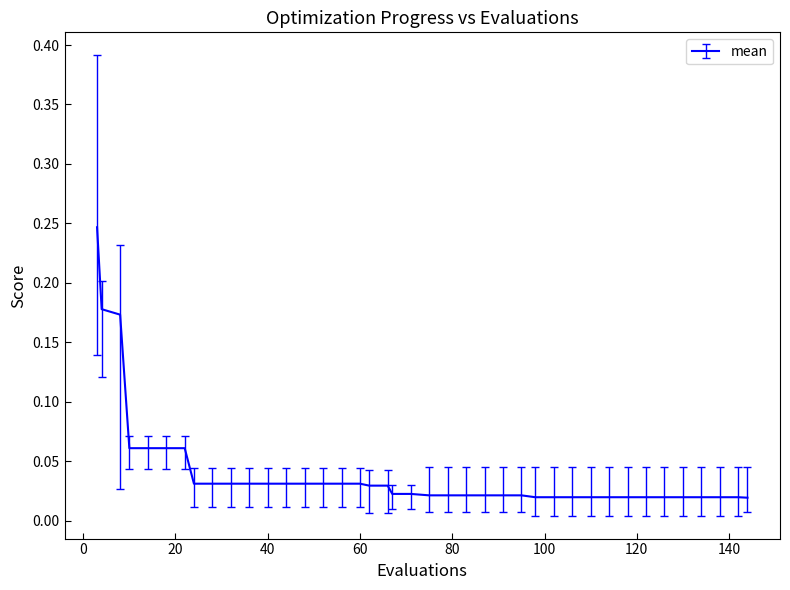

Does the chart display data point markers on the line(s)?

No